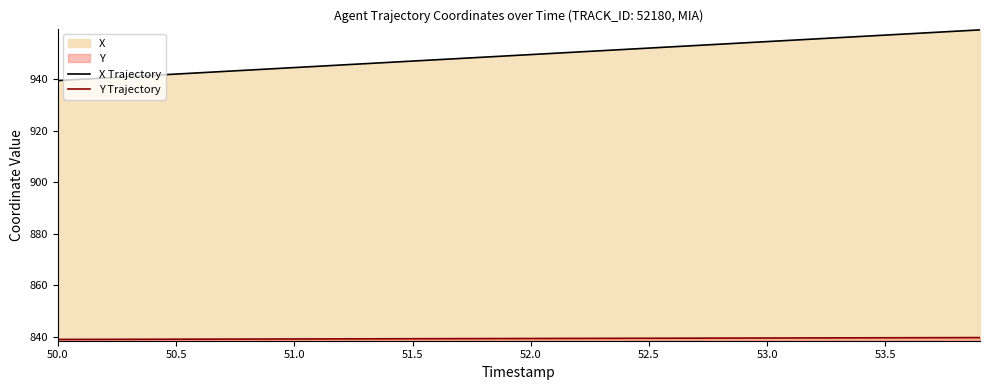

What is the difference between the maximum and minimum values in the X Trajectory series?

19.7